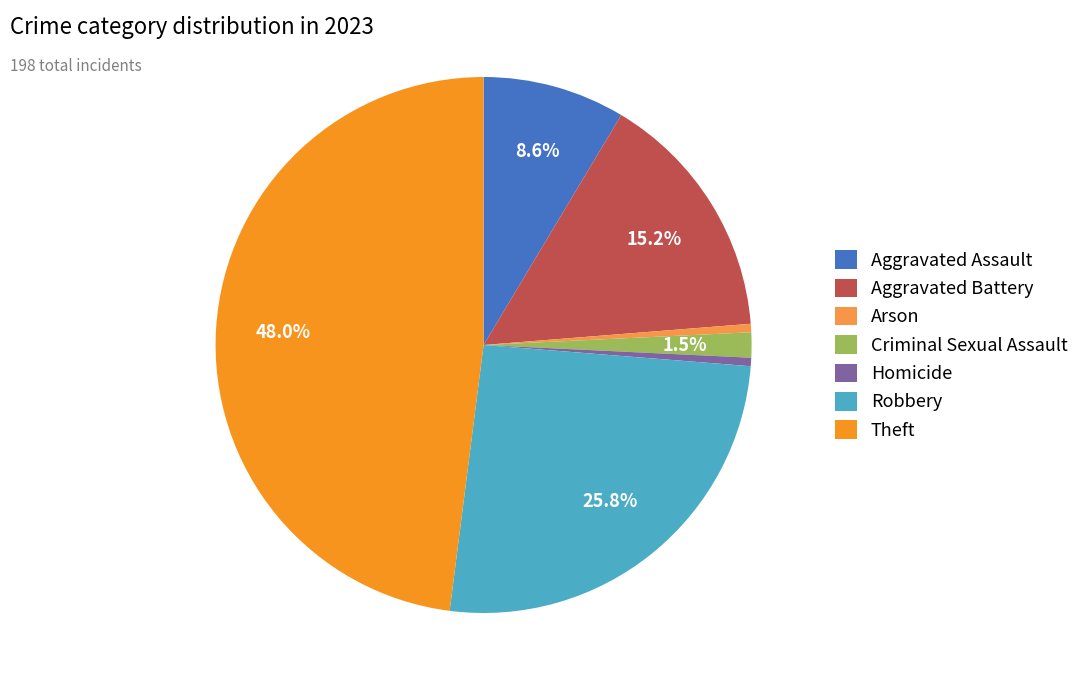

Does Criminal Sexual Assault account for over 50% of the chart?

No